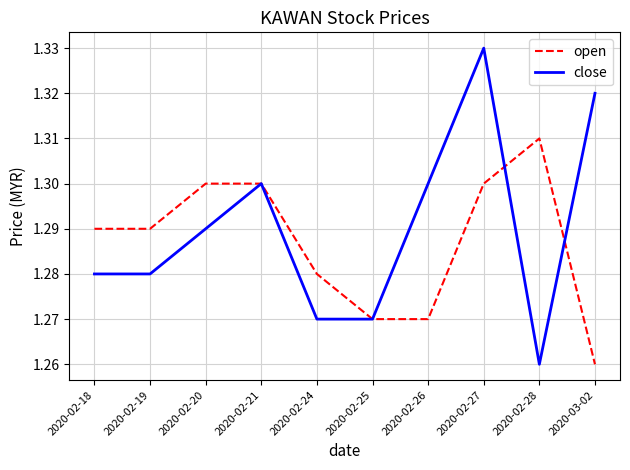

List the series in order of their peak value, highest first.

close, open